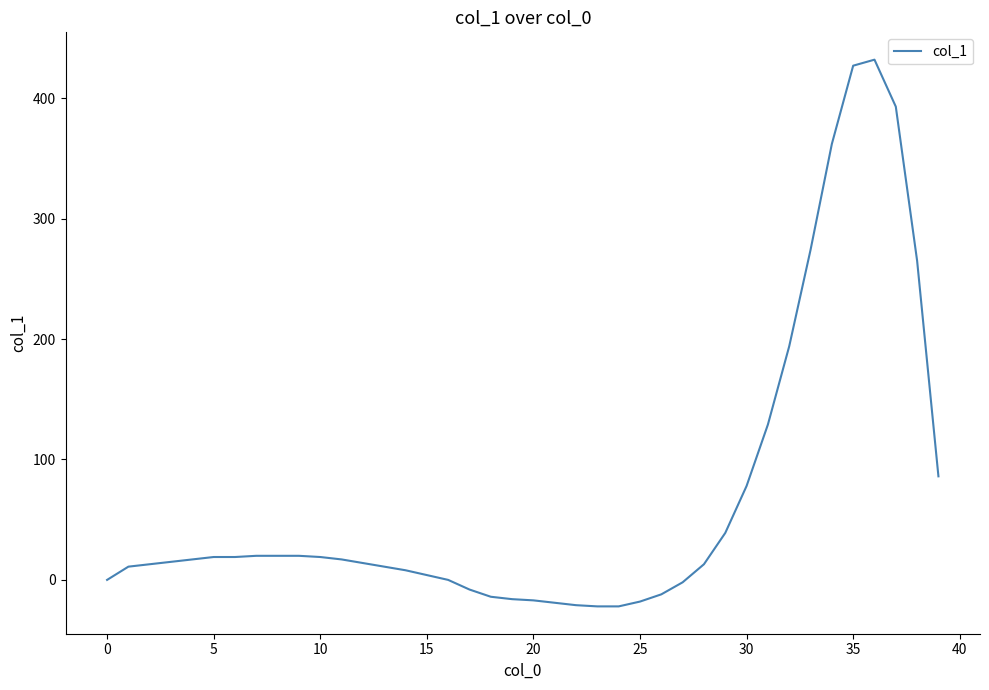

What is the minimum value shown in the chart?

-22